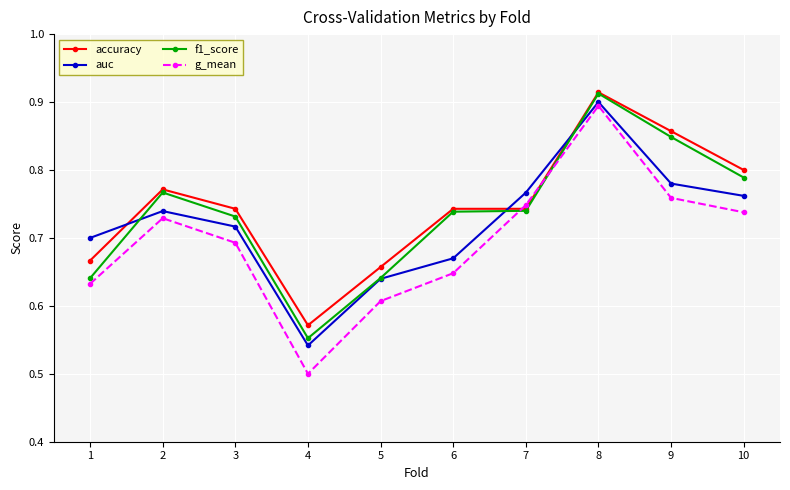

What are all the series names shown in the legend?

accuracy, auc, f1_score, g_mean